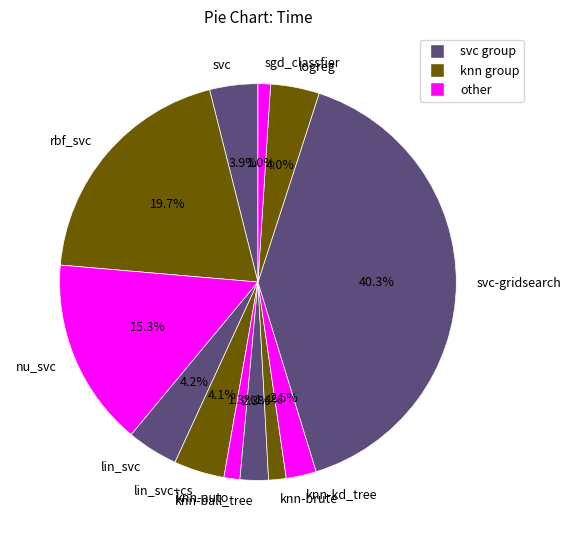

The knn-auto slice represents 9% of the pie. True or false?

False